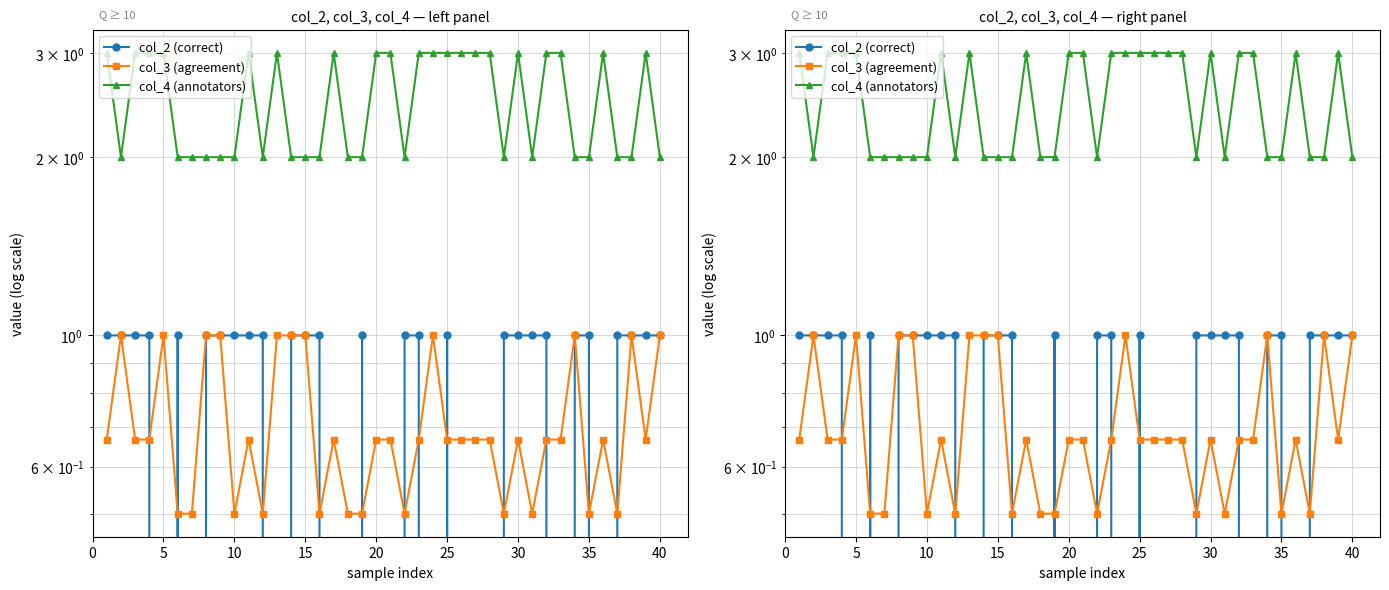

Is this an area chart (filled region under the line)?

No